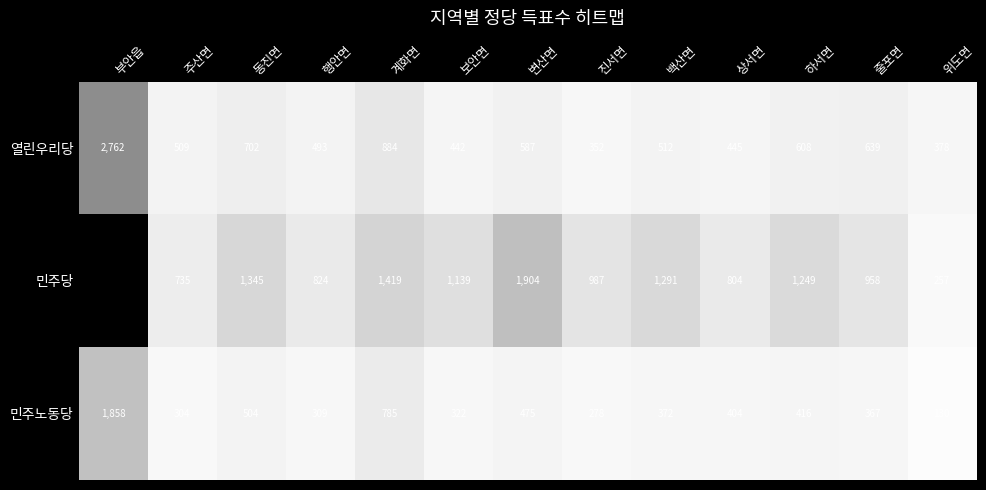

Which series has the largest range (max minus min)?

민주당